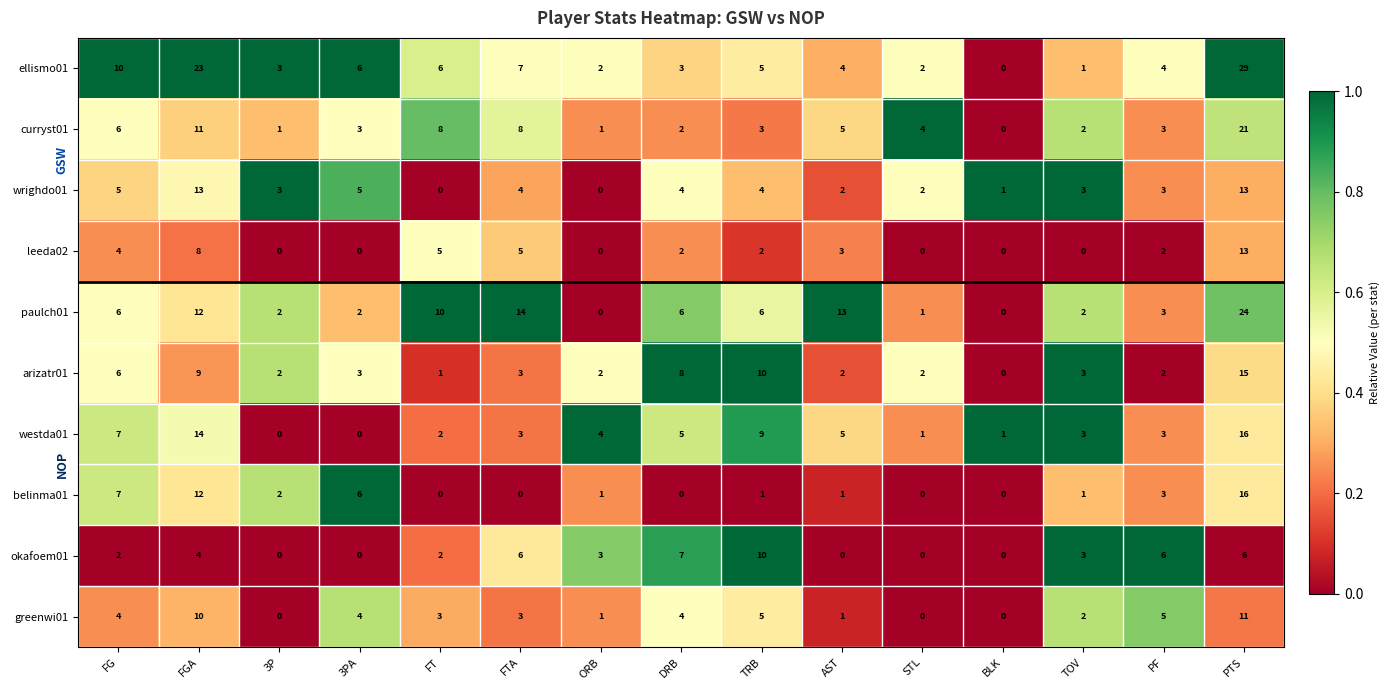

True or false: greenwi01 has a value of 1 at DRB.

False